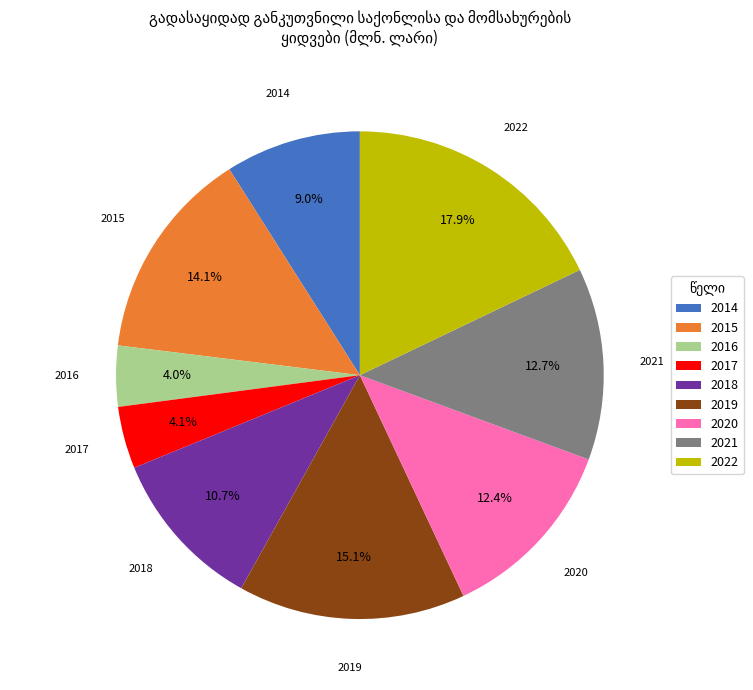

Approximately how many times larger is the value at 2019 compared to 2015?

1.1